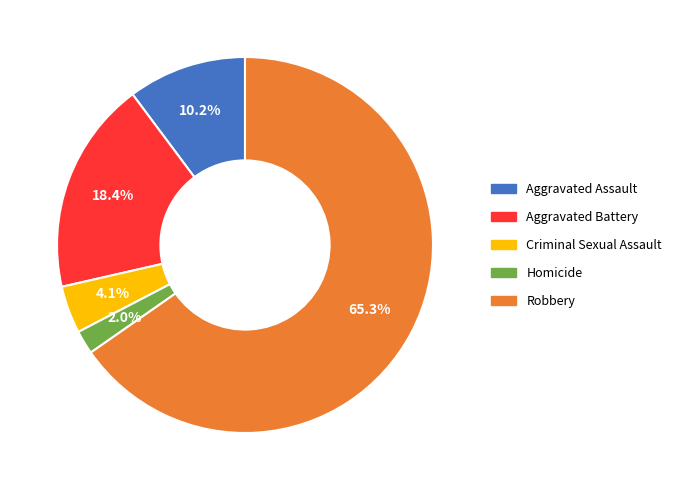

What percentage is the Robbery slice, to the nearest percent?

65%